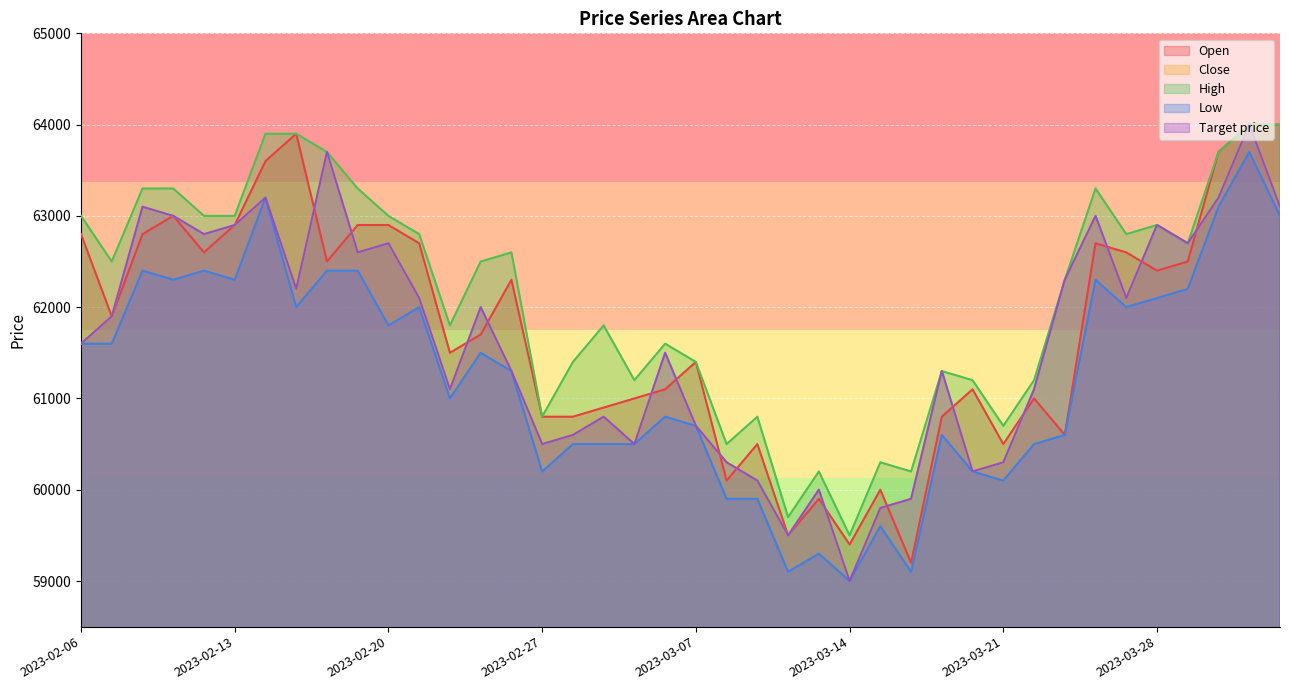

True or false: Close has more than 0 points higher than both neighbors.

True